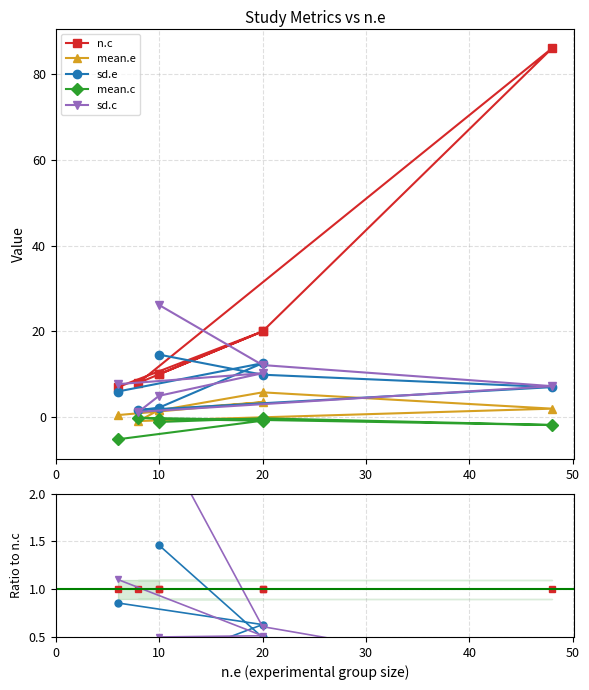

Is the value of sd.e at 20 greater than the value of n.c at 20?

No